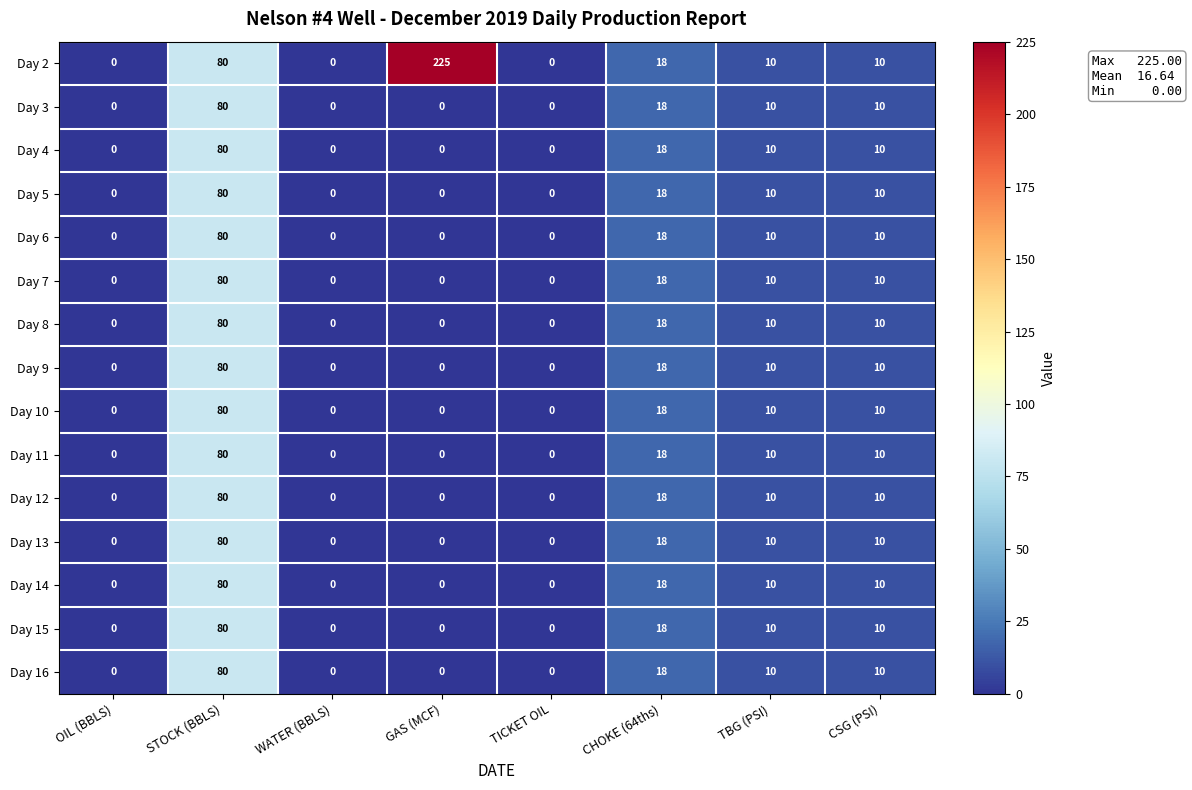

What is the difference between the maximum and minimum values in the Day 15 series?

80